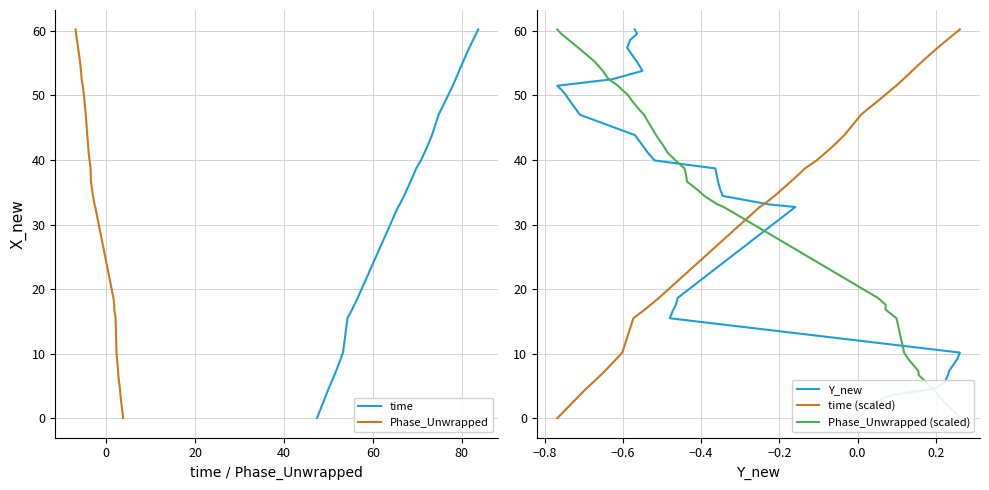

Does the chart display data point markers on the line(s)?

No